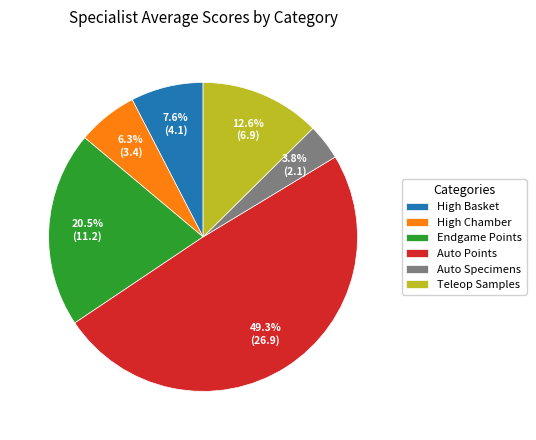

How much of the chart is everything except Auto Points?

50.7%